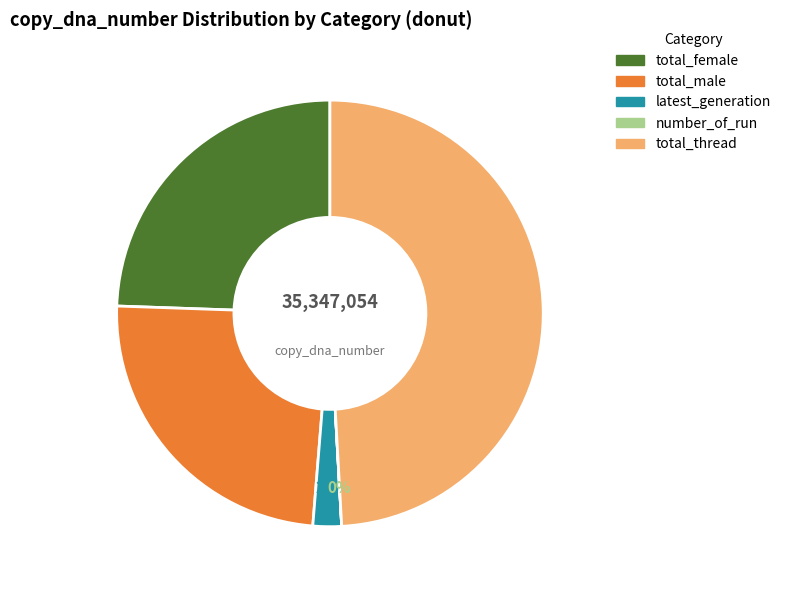

Which has a higher value, latest_generation or total_female?

total_female